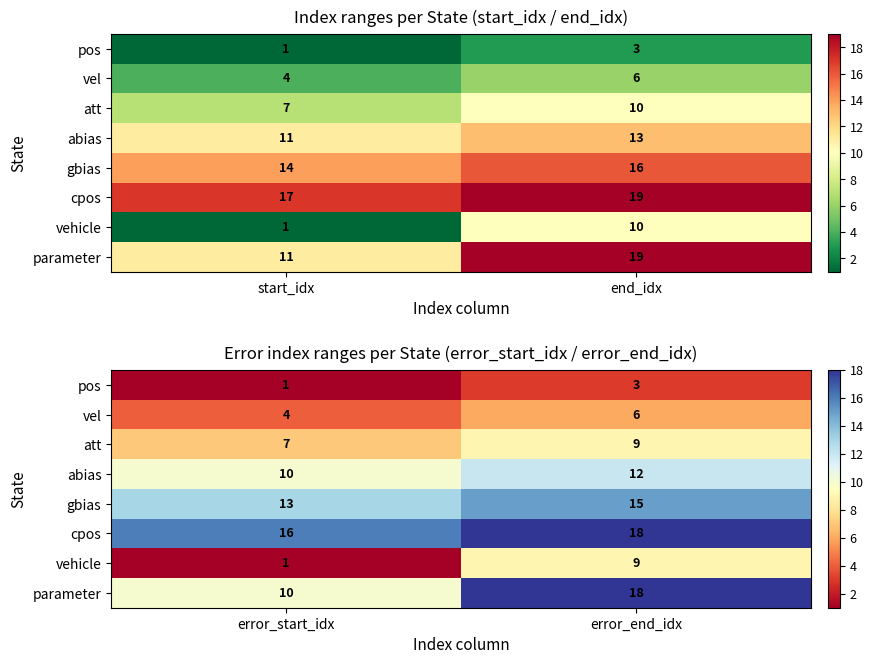

At which category is the sum across all series the highest?

error_end_idx